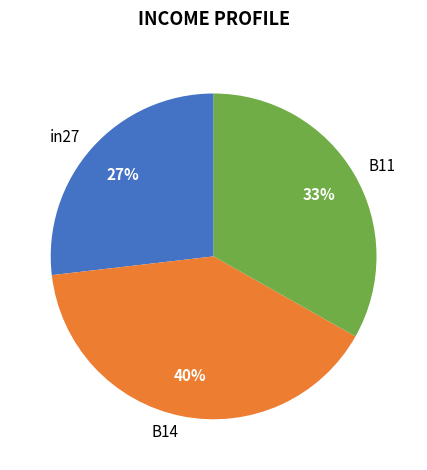

The B14 slice represents 54% of the pie. True or false?

False